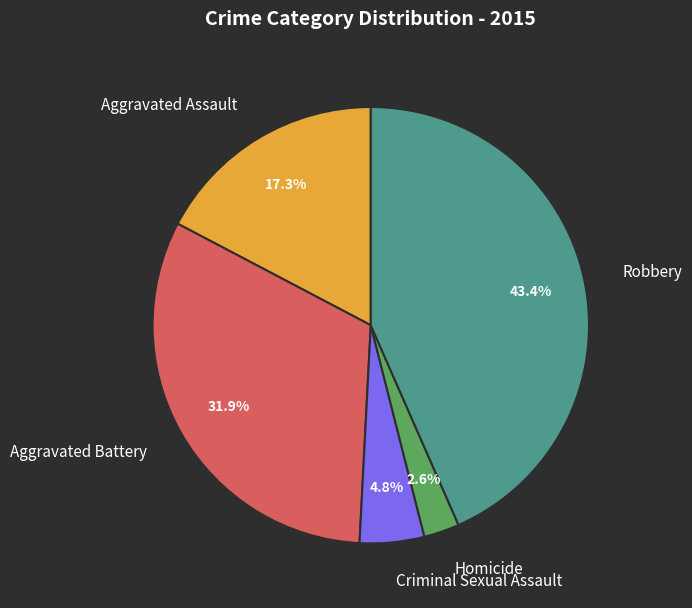

Rank the categories by value from lowest to highest.

Homicide, Criminal Sexual Assault, Aggravated Assault, Aggravated Battery, Robbery